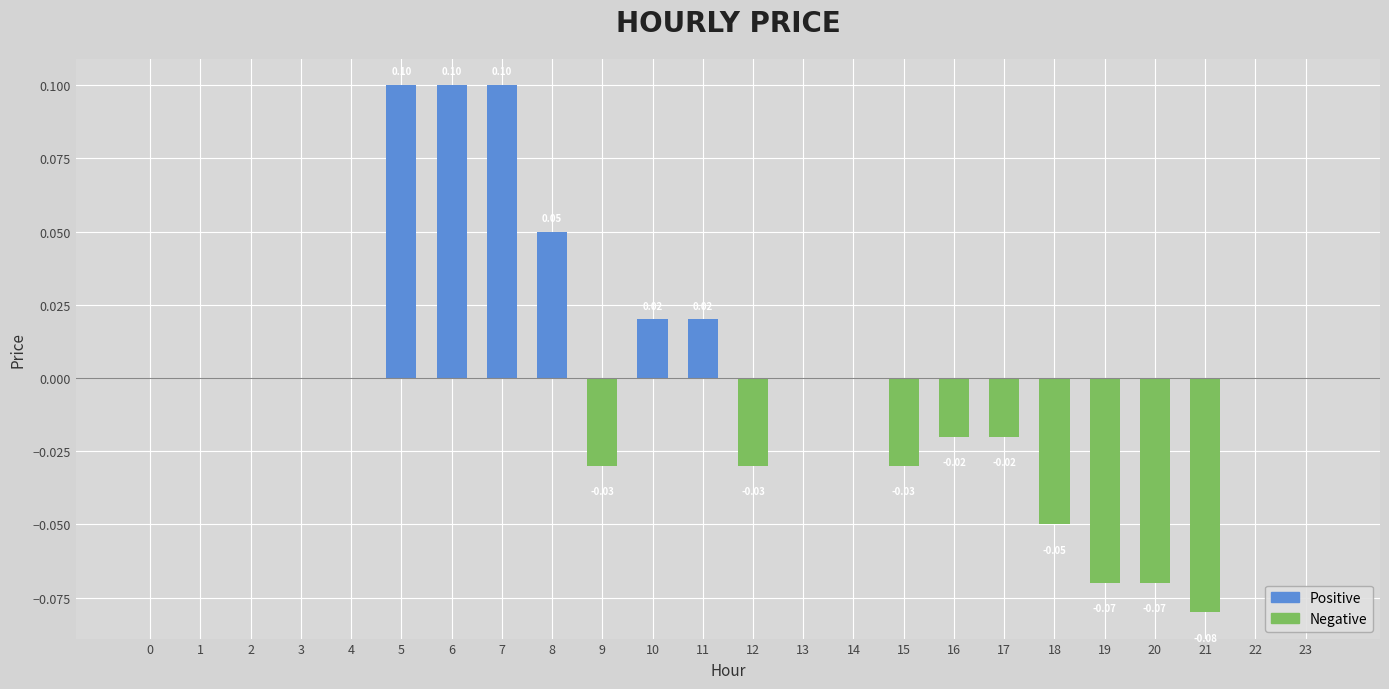

How many values in Positive are above zero?

6